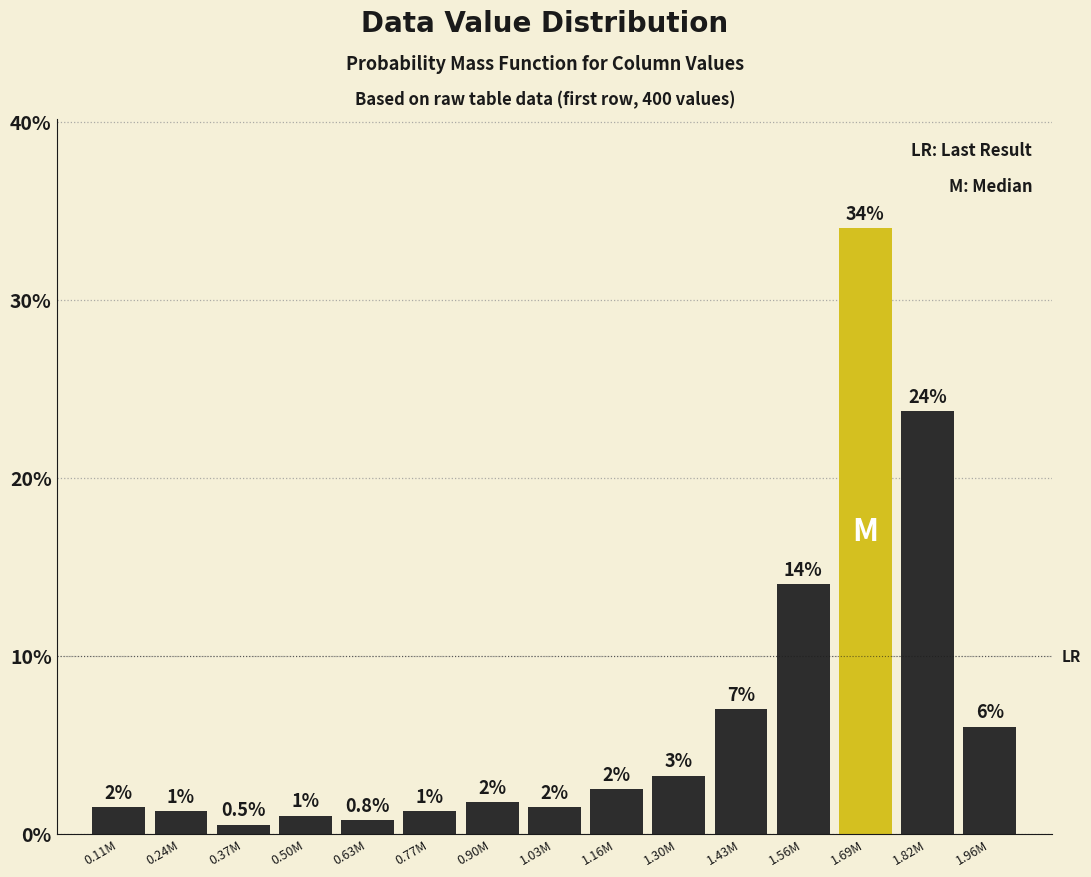

What is the average value?

6.7